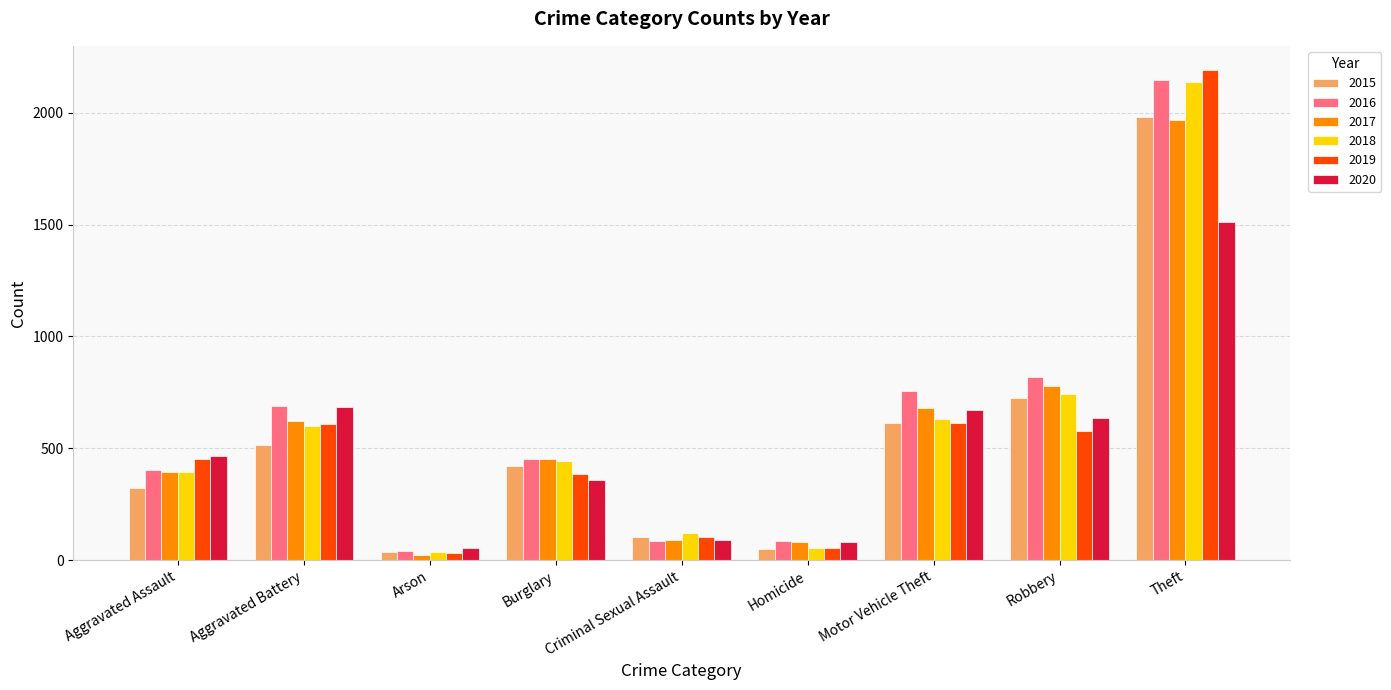

What is the label of the 8th bar from the left?

Robbery